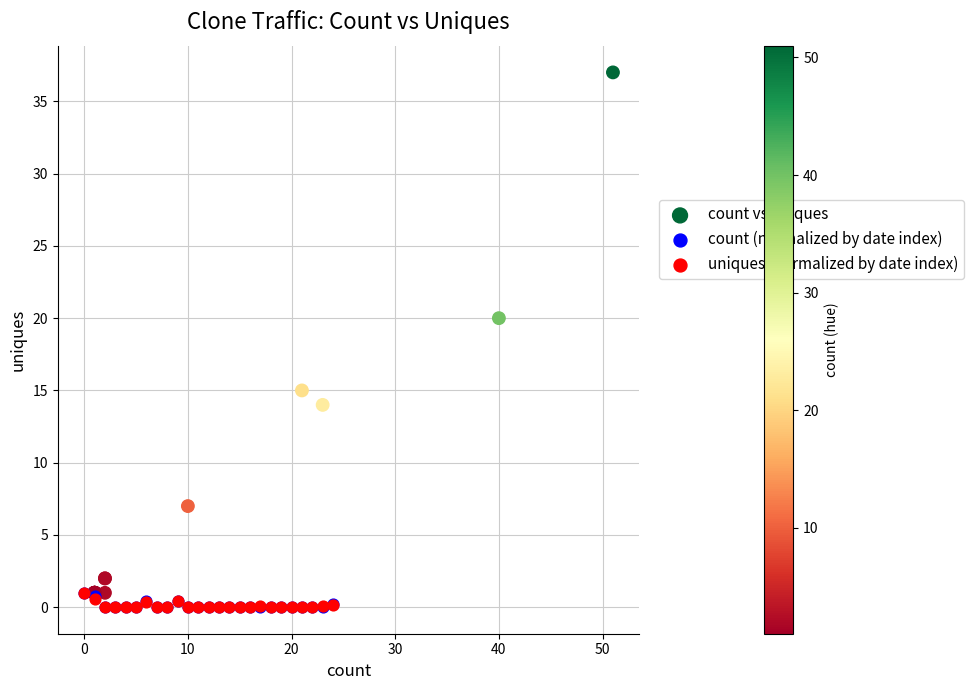

Which series has the largest Y range (max minus min)?

count vs uniques